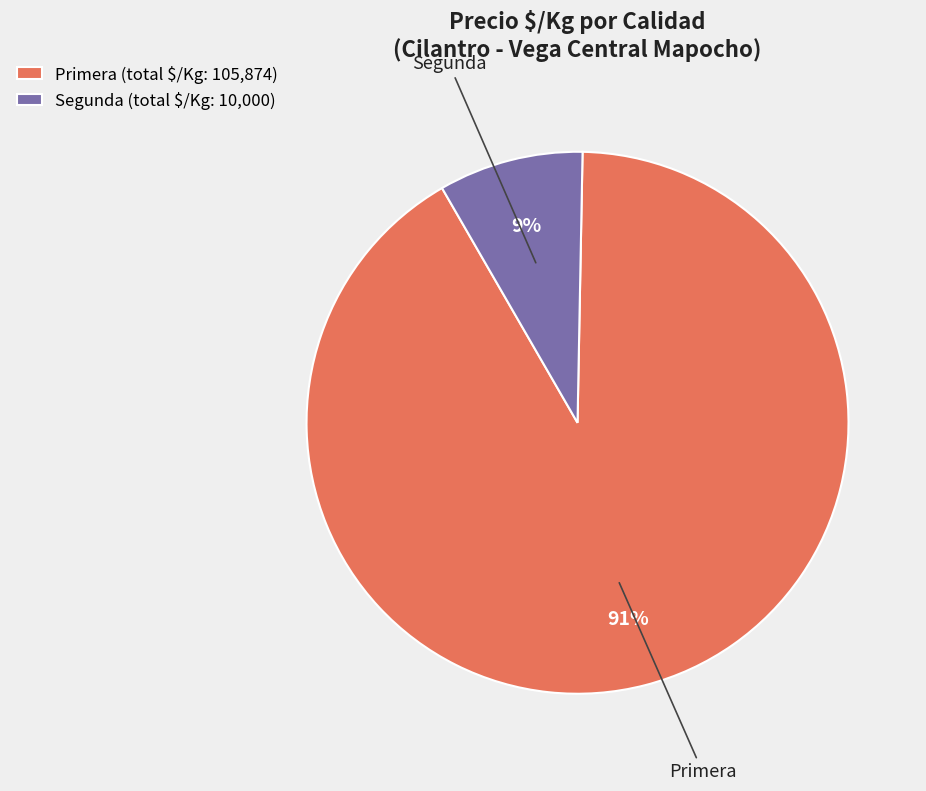

Does Primera (total $/Kg: 105,874) account for over 50% of the chart?

Yes